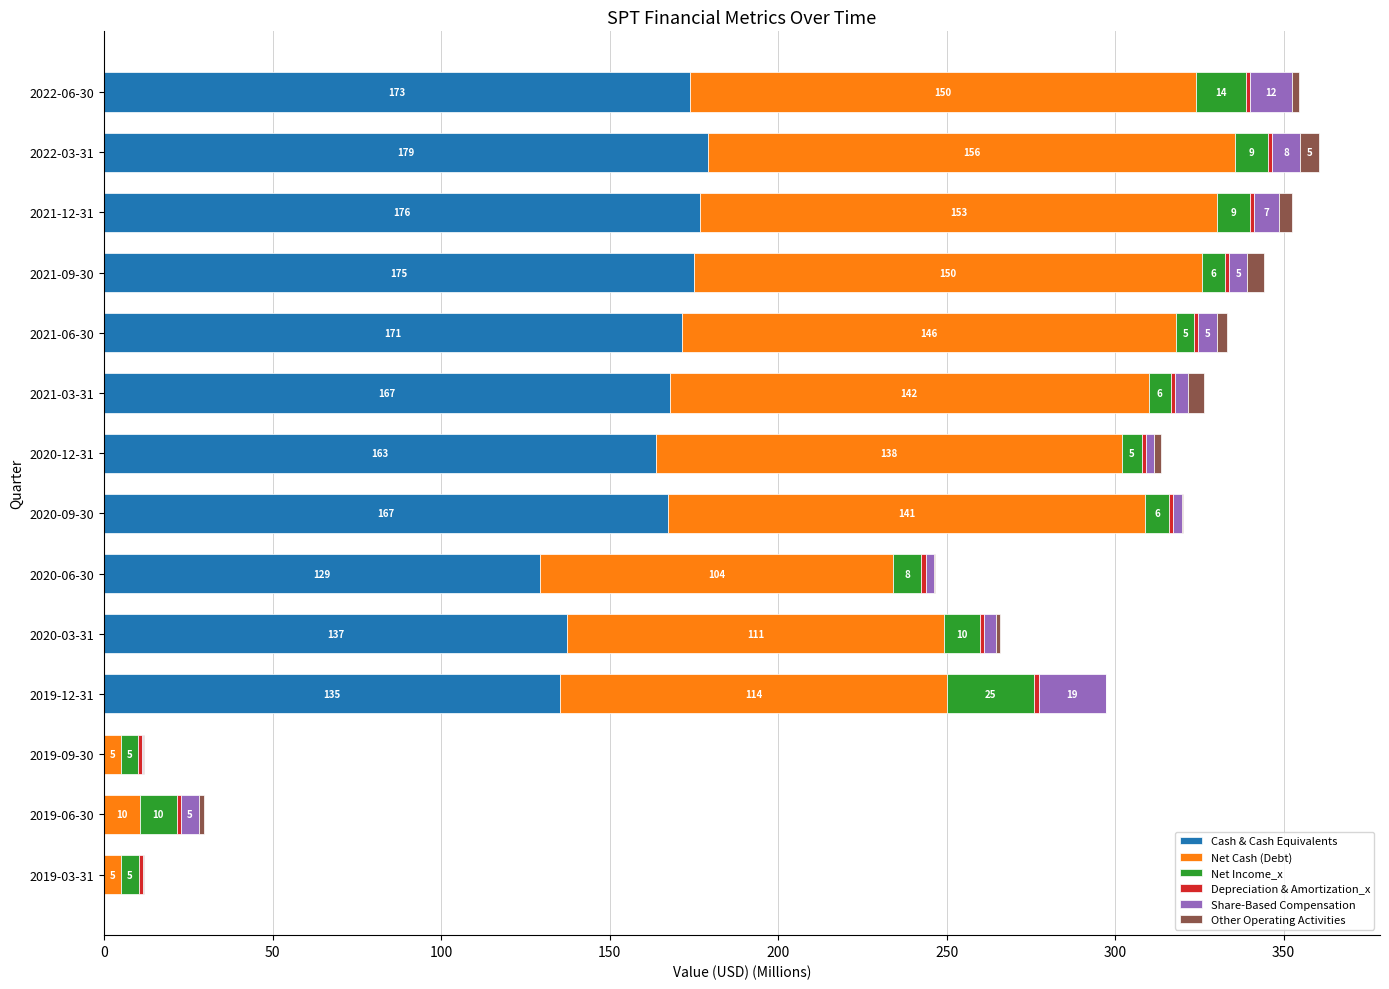

At which category is the sum across all series the highest?

2022-03-31